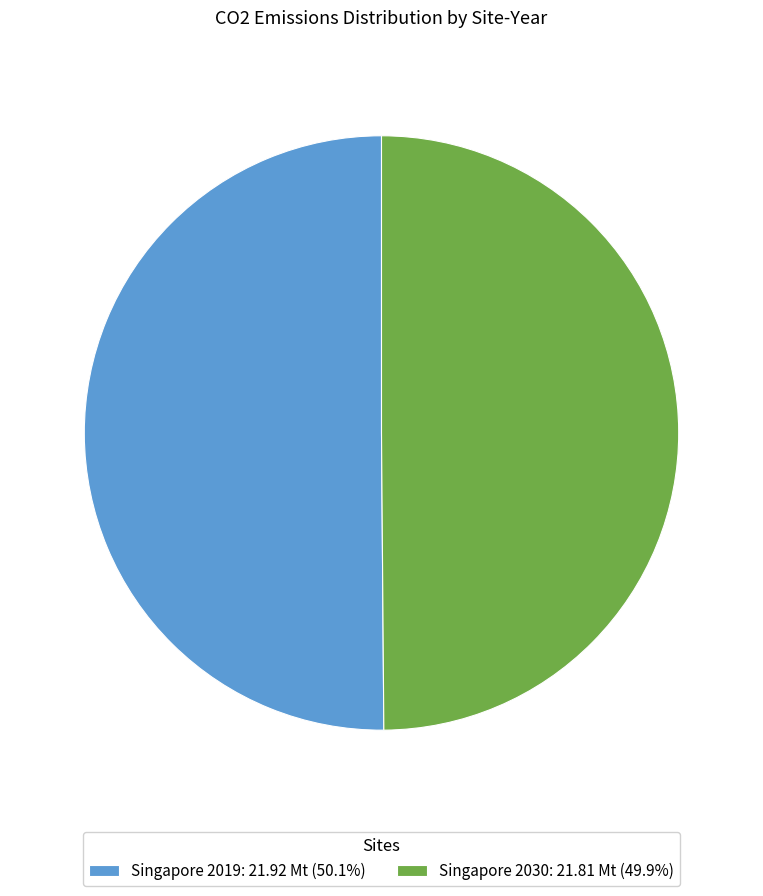

Approximately how many times larger is the value at Singapore 2030: 21.81 Mt (49.9%) compared to Singapore 2019: 21.92 Mt (50.1%)?

1.0